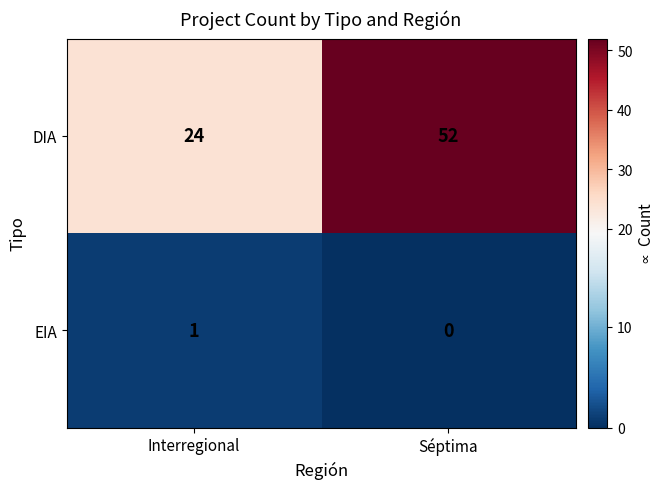

At which category does the chart reach its peak across all series?

Séptima